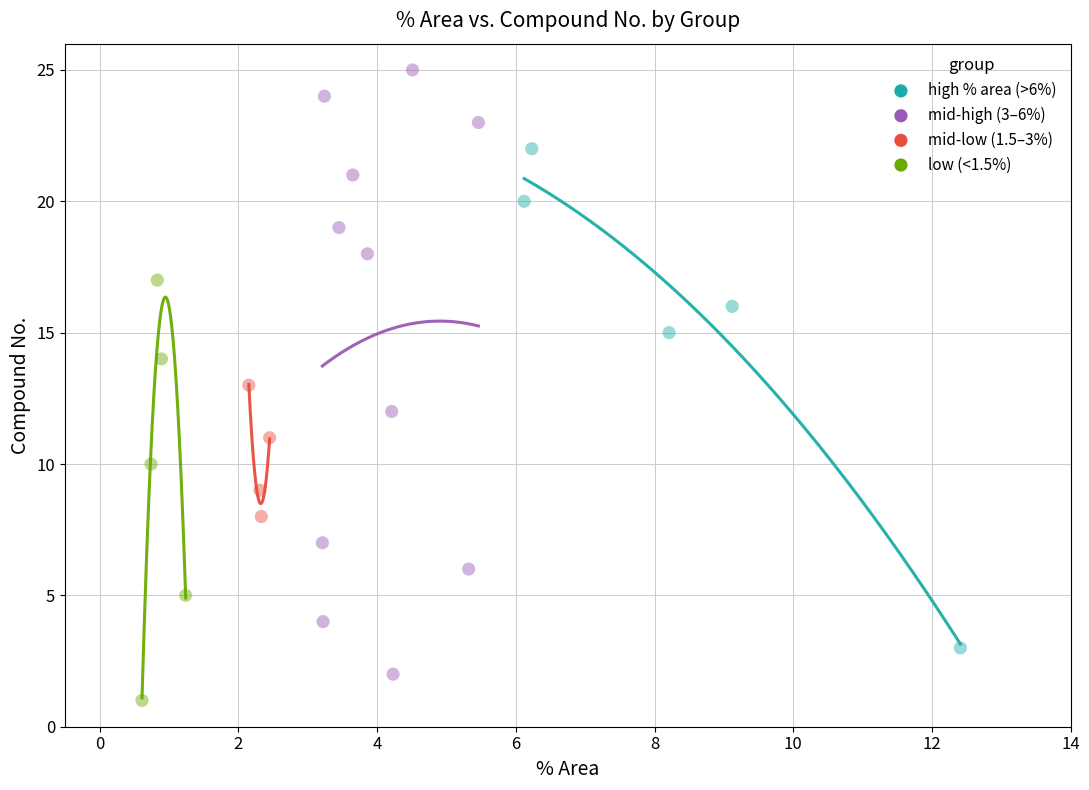

Which series has the widest spread of Y values?

mid-high (3–6%)